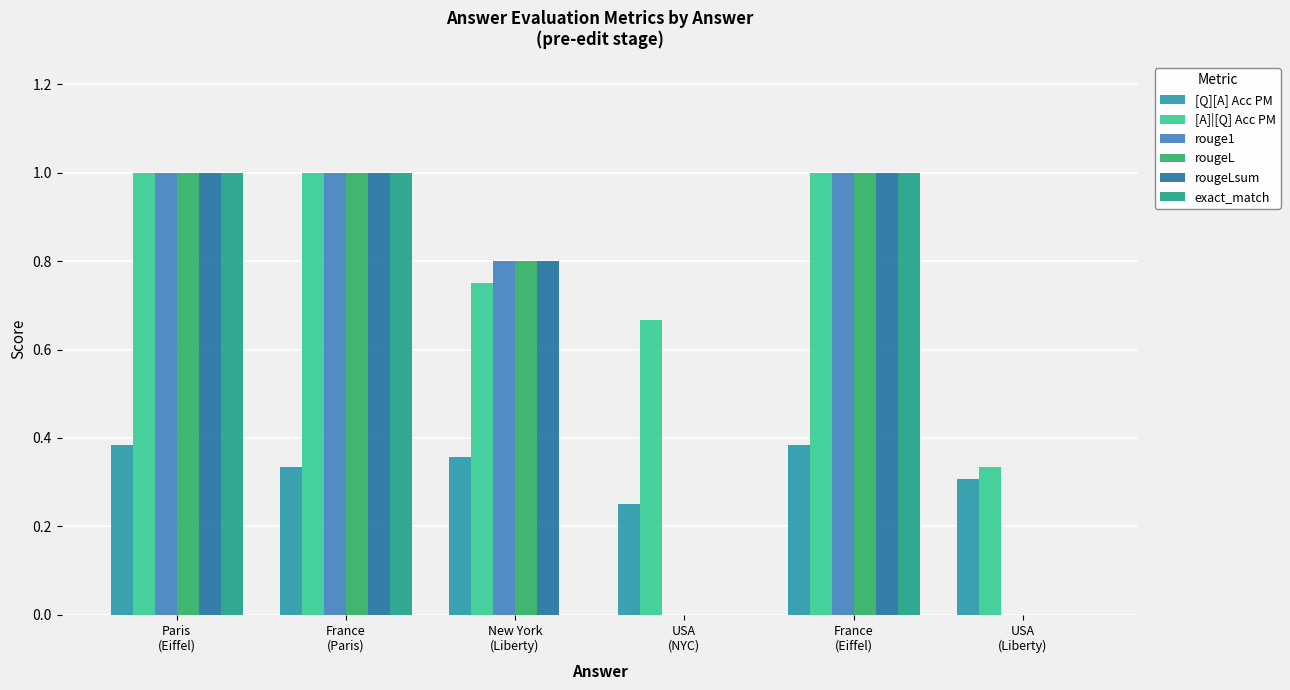

Which category has the highest value in the rouge1 series?

Paris
(Eiffel)